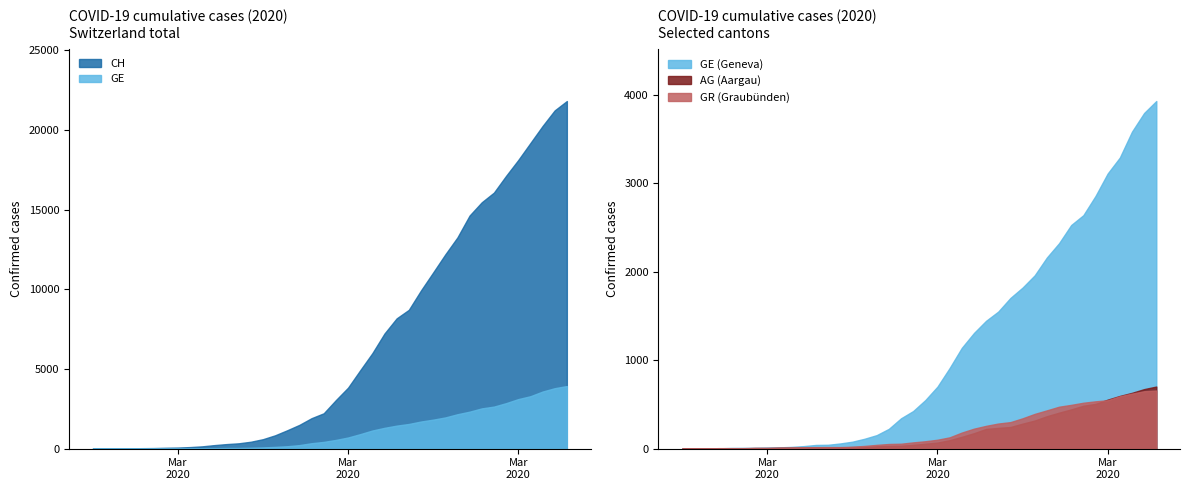

Which series has the largest total across all categories?

CH